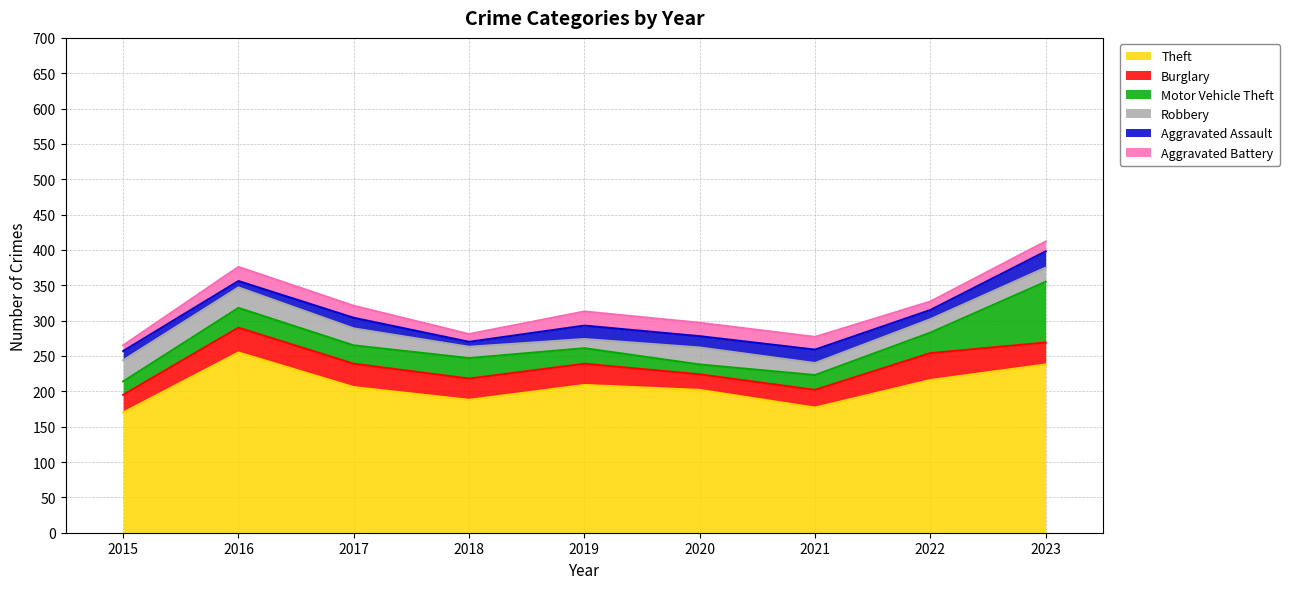

What is the highest value of the Burglary series?

38